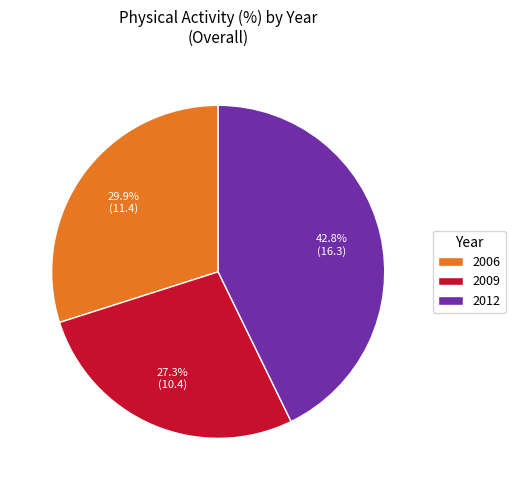

Which slice is the smallest?

2009